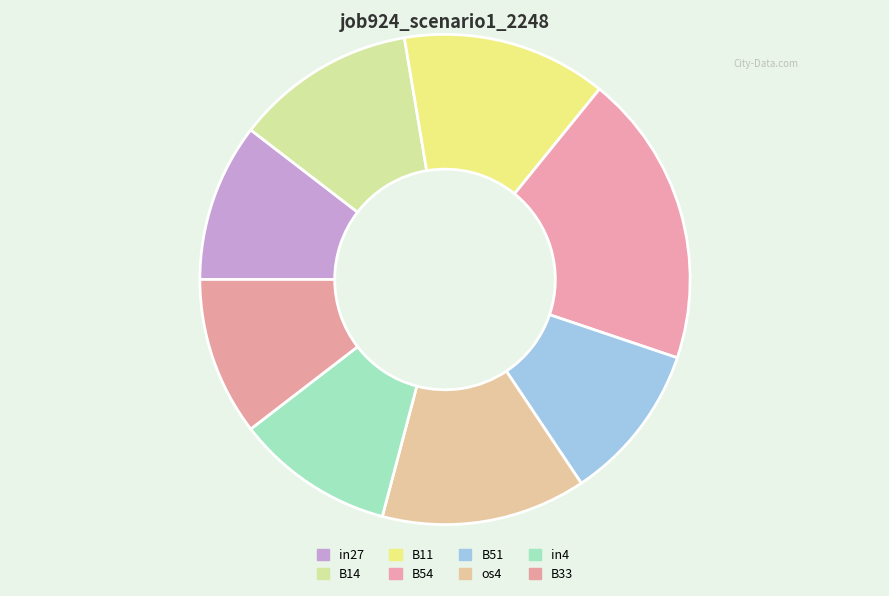

What is the change in value from B54 to os4?

-0.1